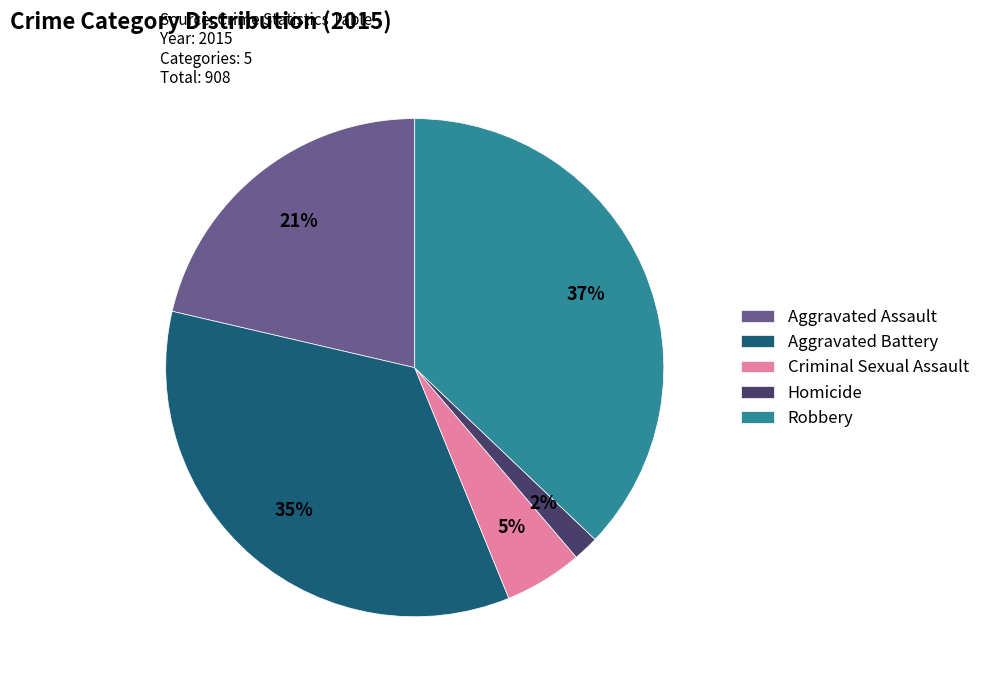

Is it true that Aggravated Battery is 35% of the pie?

True